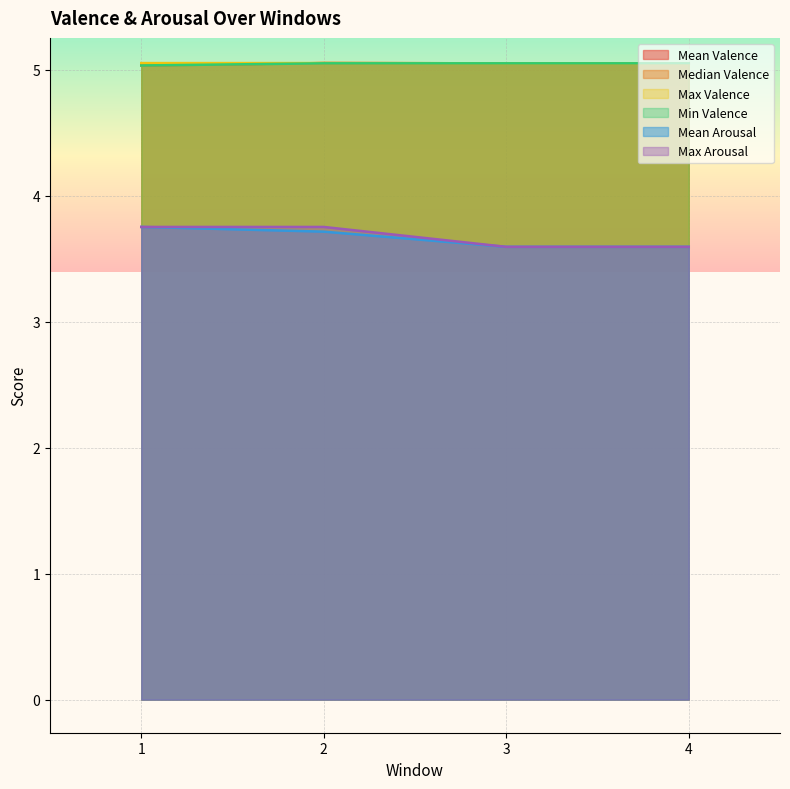

Rank the series by their maximum value, from highest to lowest.

Median Valence, Max Valence, Mean Valence, Min Valence, Mean Arousal, Max Arousal